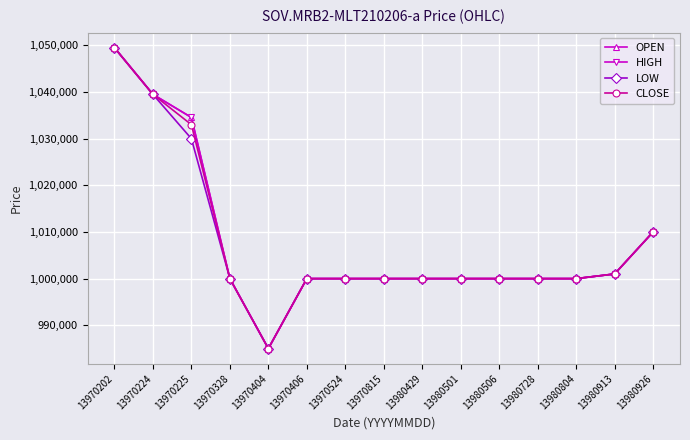

Which has a higher value, 13980429 or 13970524?

13980429